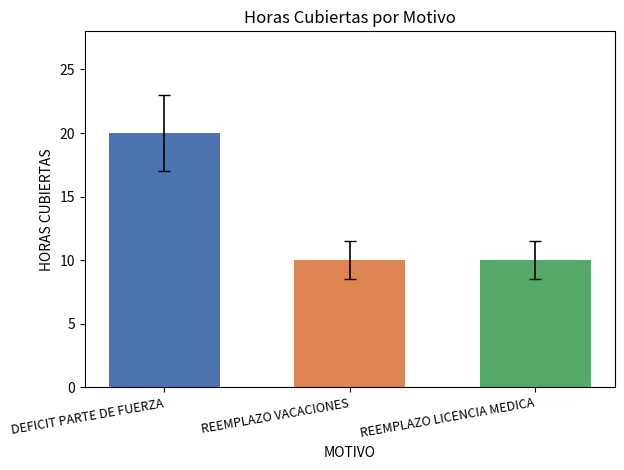

Reading right to left, transcribe all the data shown in this chart.

REEMPLAZO LICENCIA MEDICA=10	REEMPLAZO VACACIONES=10	DEFICIT PARTE DE FUERZA=20